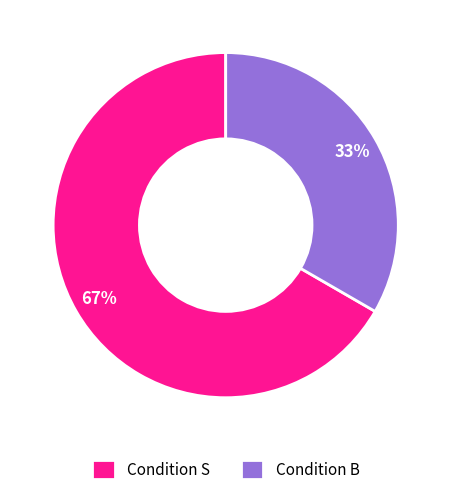

What is the majority slice?

Condition S